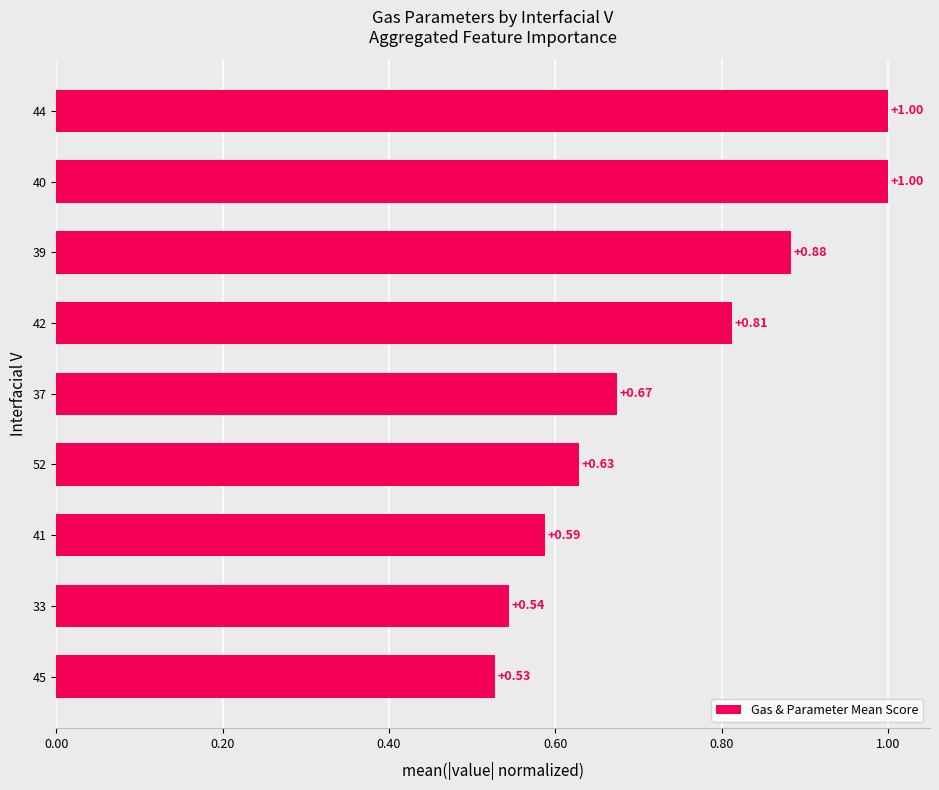

What is the sum of all values?

6.7